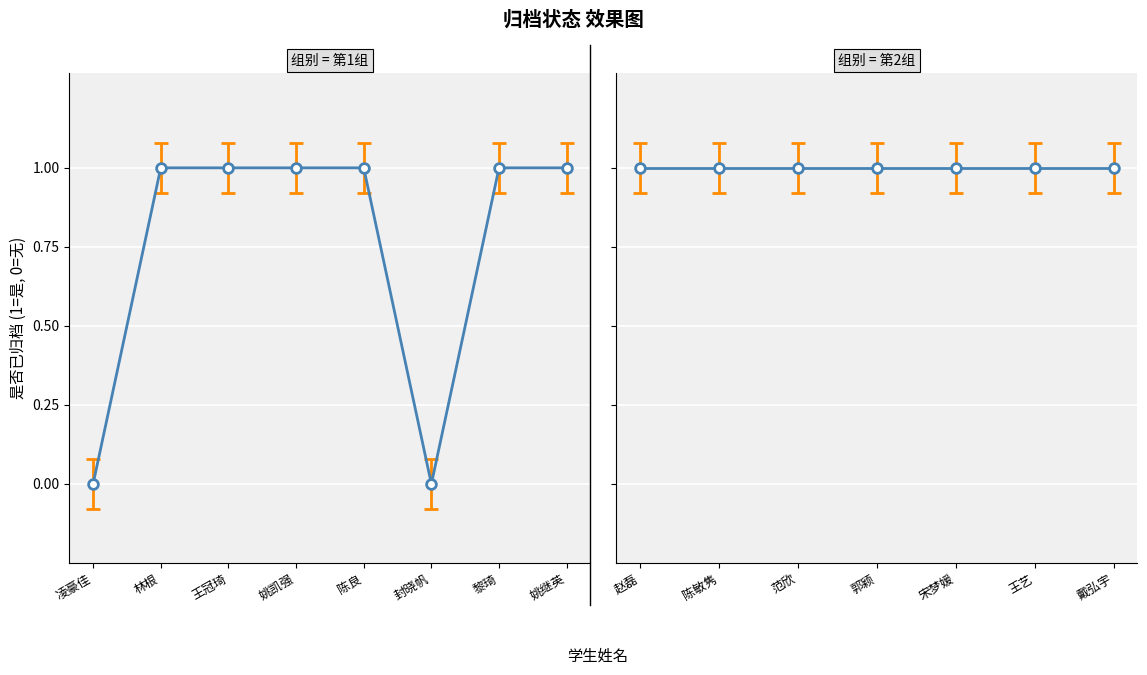

True or false: the data shows 1 at 林根.

True